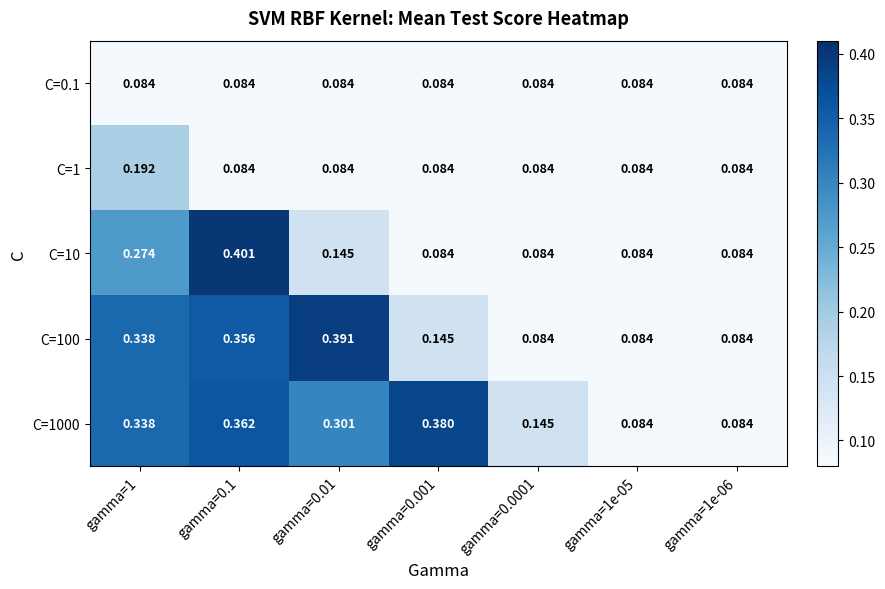

Is the value of C=1000 at gamma=1 greater than the value of C=100 at gamma=1e-05?

Yes